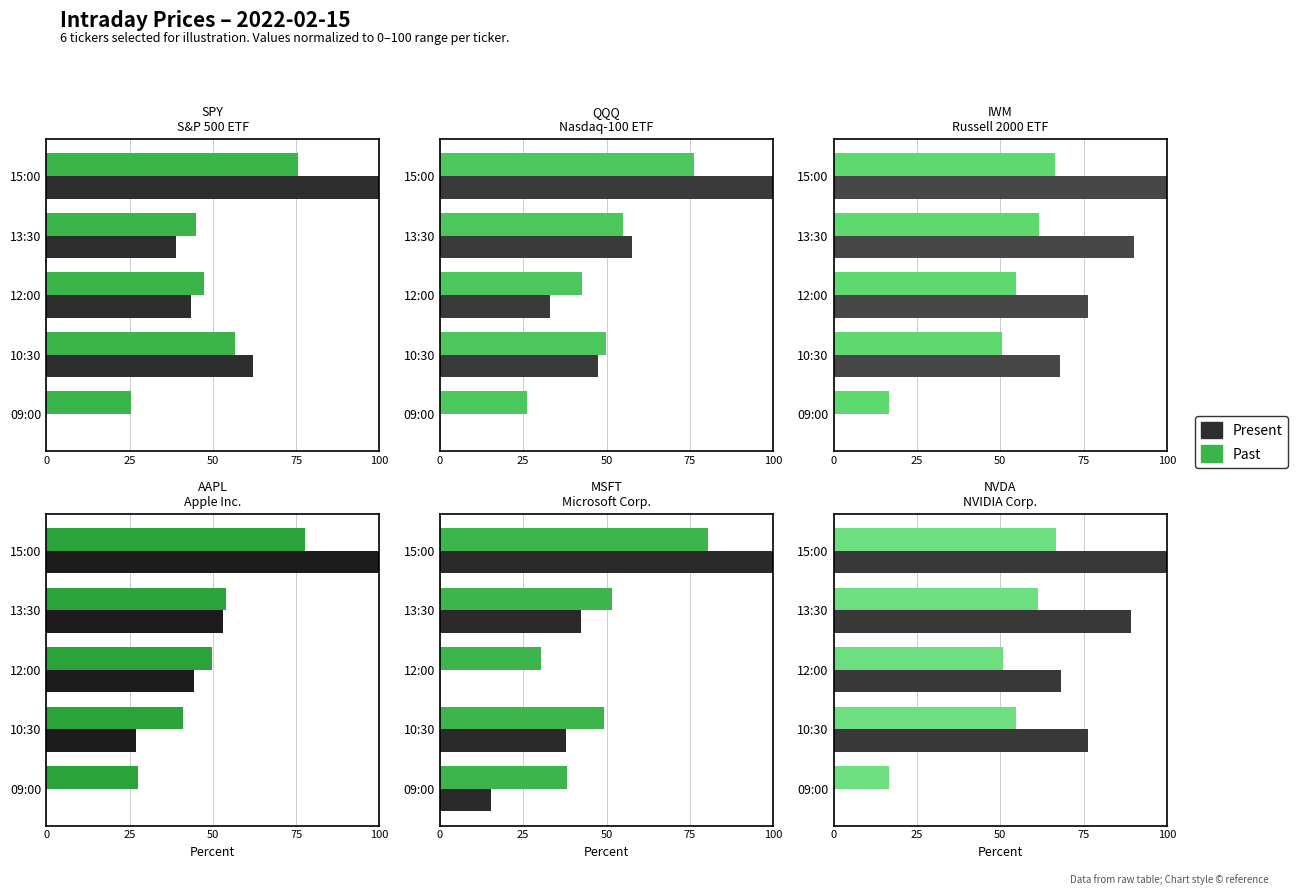

Which series changed the most between 10:30 and 13:30?

Present